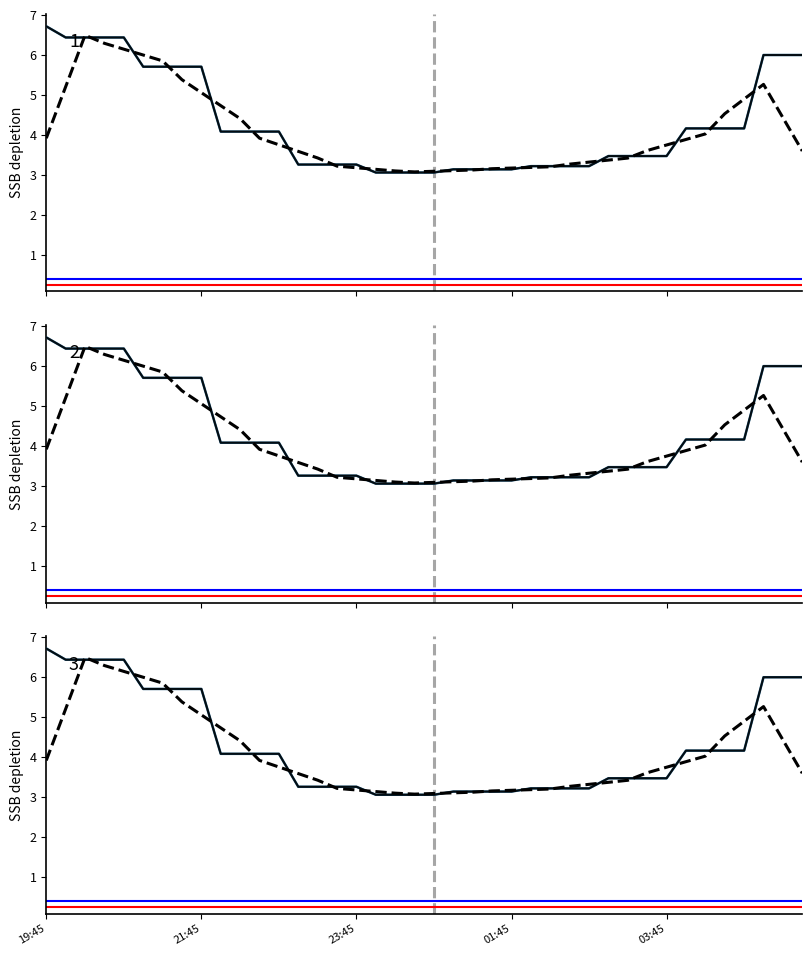

Reading right to left, extract all data points from this chart.

1_dashed: 3.6	4.4	5.3	4.9	4.5	4.0	3.9	3.7	3.6	3.4	3.4	3.3	3.3	3.2	3.2	3.2	3.2	3.1	3.1	3.1	3.1	3.1	3.1	3.2	3.2	3.4	3.6	3.8	3.9	4.4	4.7	5.1	5.4	5.8	6.0	6.1	6.3	6.5	5.2	3.9
1_solid: 6.0	6.0	6.0	4.2	4.2	4.2	4.2	3.5	3.5	3.5	3.5	3.2	3.2	3.2	3.2	3.1	3.1	3.1	3.1	3.1	3.1	3.1	3.1	3.3	3.3	3.3	3.3	4.1	4.1	4.1	4.1	5.7	5.7	5.7	5.7	6.4	6.4	6.4	6.4	6.7
2_dashed: 3.6	4.4	5.3	4.9	4.5	4.0	3.9	3.7	3.6	3.4	3.4	3.3	3.3	3.2	3.2	3.2	3.2	3.1	3.1	3.1	3.1	3.1	3.1	3.2	3.2	3.4	3.6	3.8	3.9	4.4	4.7	5.1	5.4	5.8	6.0	6.1	6.3	6.5	5.2	3.9
2_solid: 6.0	6.0	6.0	4.2	4.2	4.2	4.2	3.5	3.5	3.5	3.5	3.2	3.2	3.2	3.2	3.1	3.1	3.1	3.1	3.1	3.1	3.1	3.1	3.3	3.3	3.3	3.3	4.1	4.1	4.1	4.1	5.7	5.7	5.7	5.7	6.4	6.4	6.4	6.4	6.7
3_dashed: 3.6	4.4	5.3	4.9	4.5	4.0	3.9	3.7	3.6	3.4	3.4	3.3	3.3	3.2	3.2	3.2	3.2	3.1	3.1	3.1	3.1	3.1	3.1	3.2	3.2	3.4	3.6	3.8	3.9	4.4	4.7	5.1	5.4	5.8	6.0	6.1	6.3	6.5	5.2	3.9
3_solid: 6.0	6.0	6.0	4.2	4.2	4.2	4.2	3.5	3.5	3.5	3.5	3.2	3.2	3.2	3.2	3.1	3.1	3.1	3.1	3.1	3.1	3.1	3.1	3.3	3.3	3.3	3.3	4.1	4.1	4.1	4.1	5.7	5.7	5.7	5.7	6.4	6.4	6.4	6.4	6.7